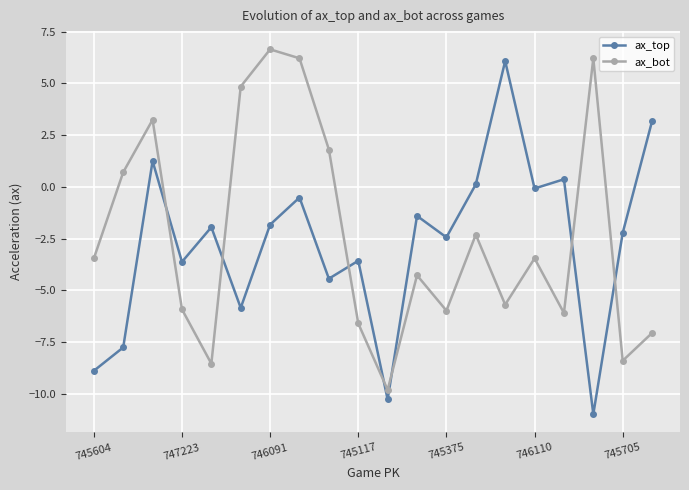

True or false: ax_bot and ax_top intersect in this chart.

True